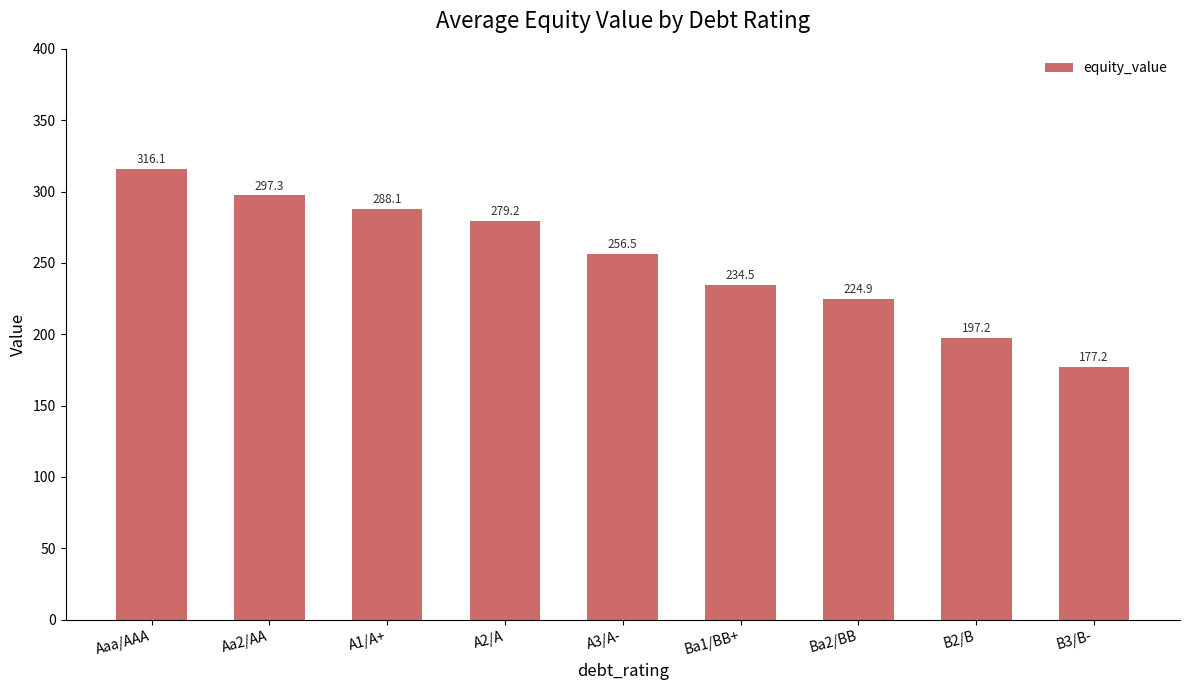

Reading right to left, extract all data points from this chart.

177.2	197.2	224.9	234.5	256.5	279.2	288.1	297.3	316.1